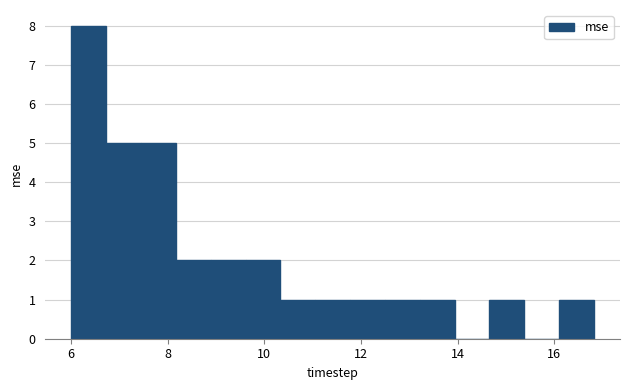

Around what value on the x-axis is the tallest bar? Give the approximate position of its centre, as read against the axis.

6.4